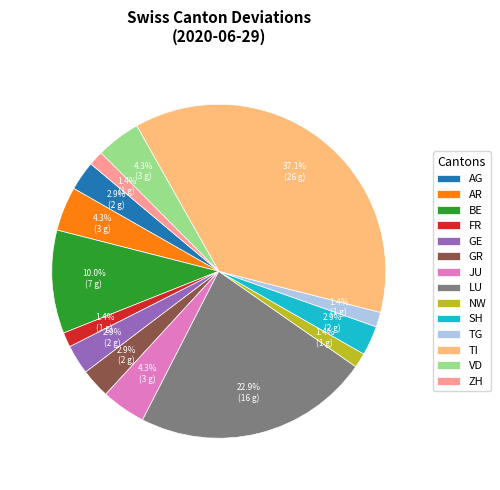

Does any single category account for the majority?

No